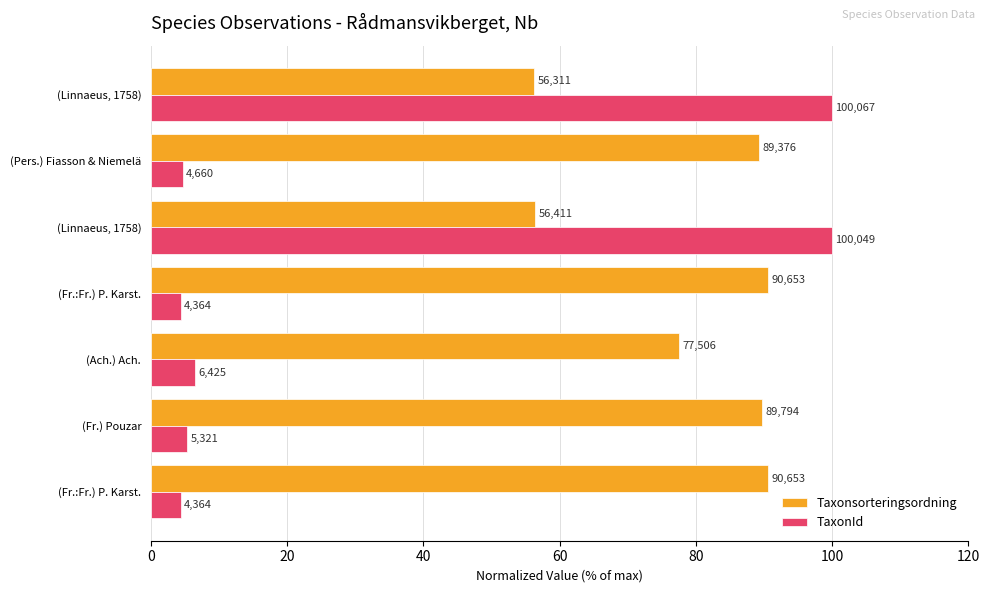

What is the highest value of the TaxonId series?

100.0